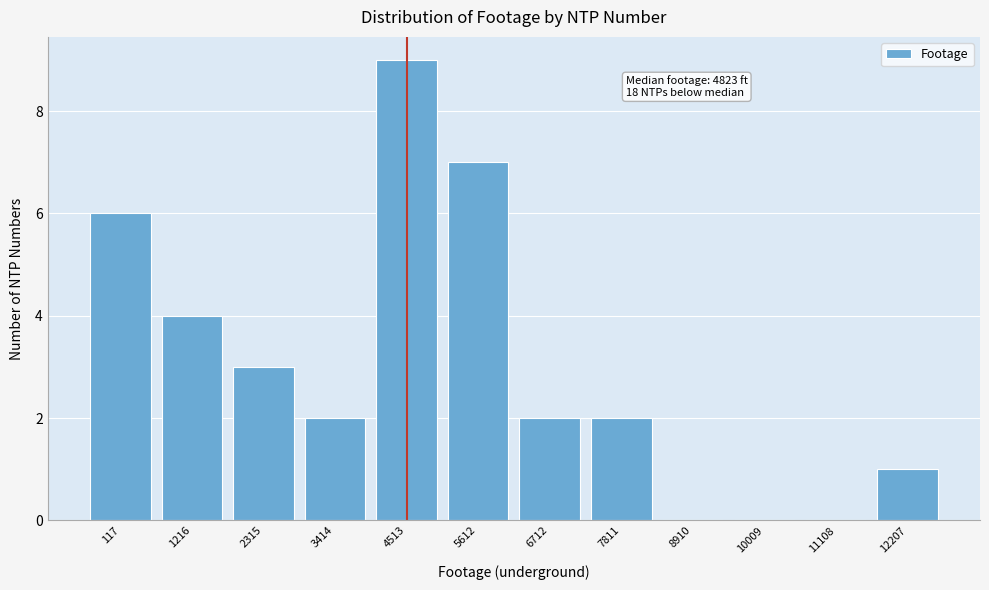

Reading left to right, list all the values displayed in this chart.

117=6	1216=4	2315=3	3414=2	4513=9	5612=7	6712=2	7811=2	8910=0	10009=0	11108=0	12207=1